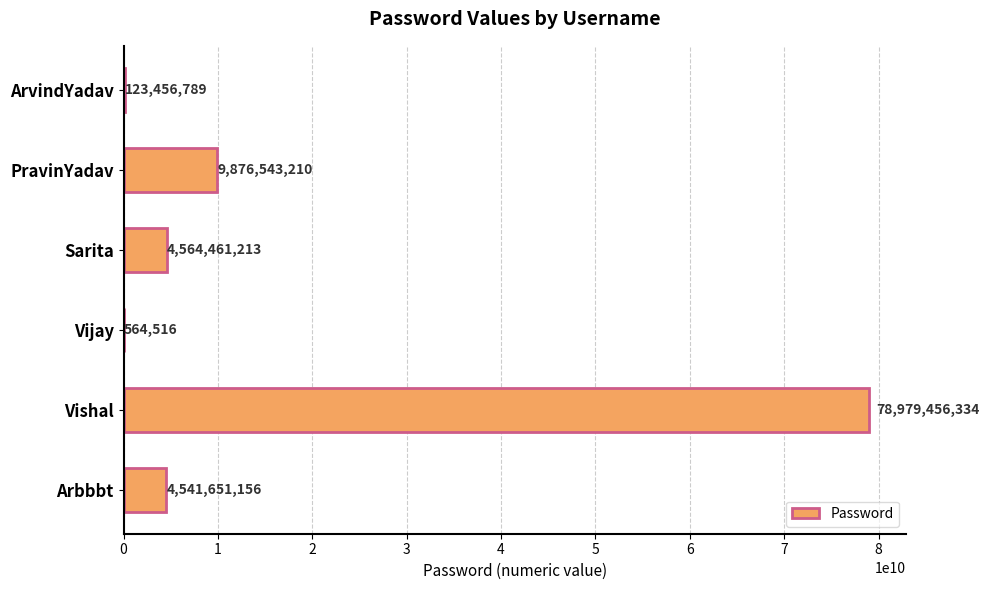

Between Vijay and ArvindYadav, which is larger?

ArvindYadav